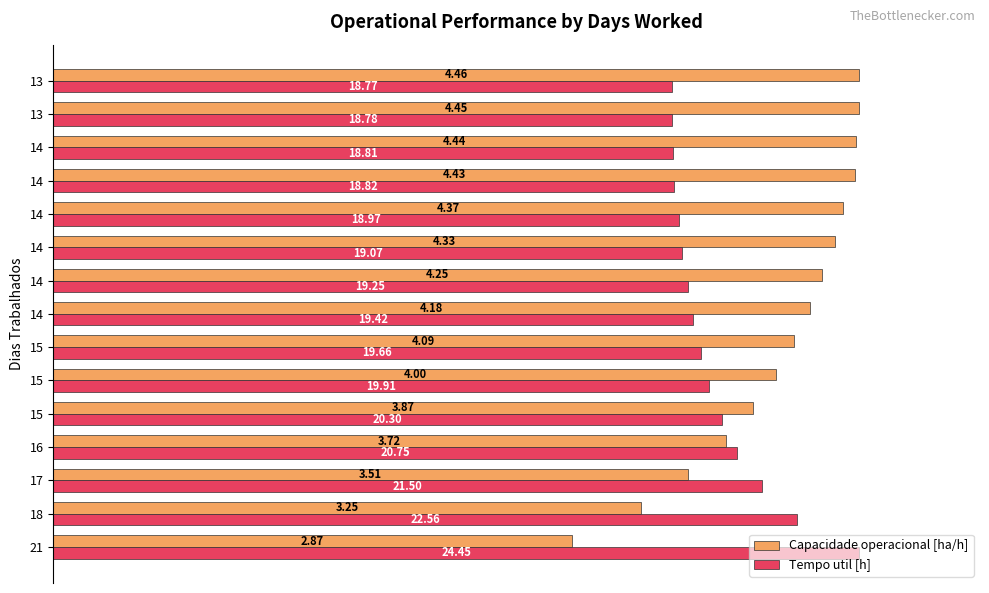

What are all the series names shown in the legend?

Capacidade operacional [ha/h], Tempo util [h]